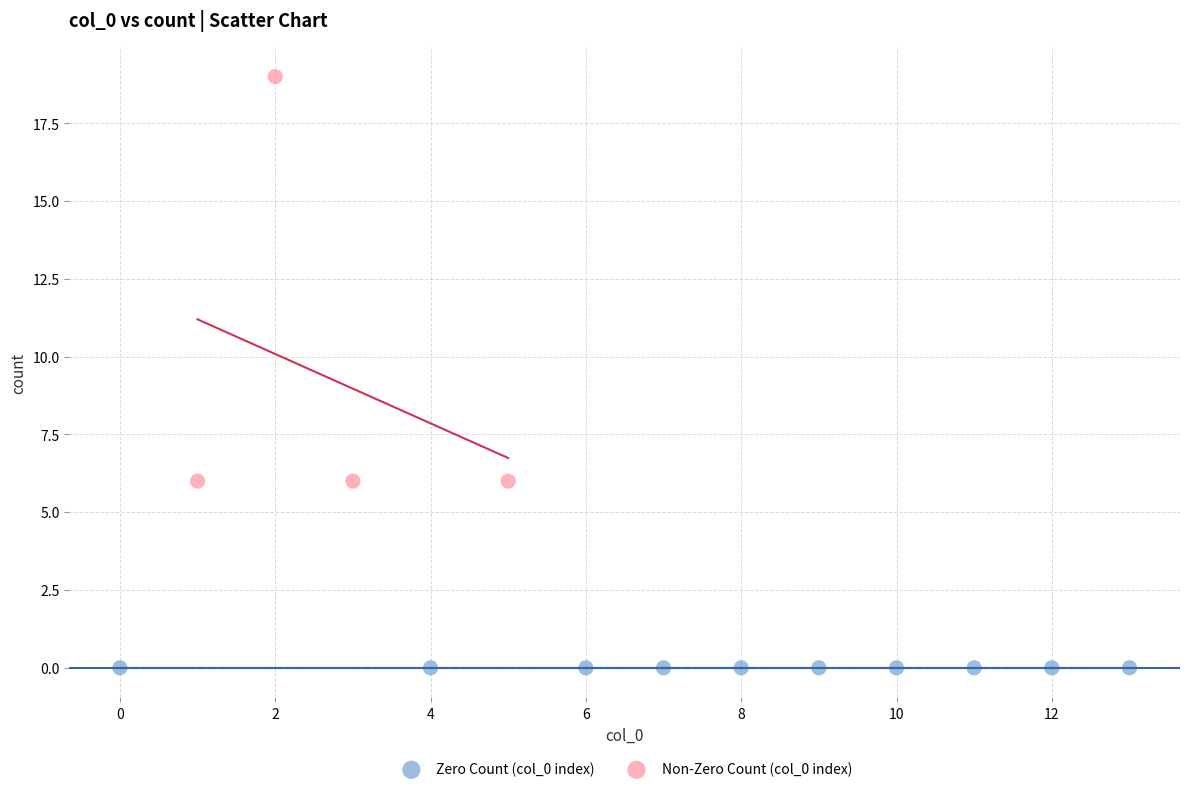

Which series contains the highest Y value?

Non-Zero Count (col_0 index)